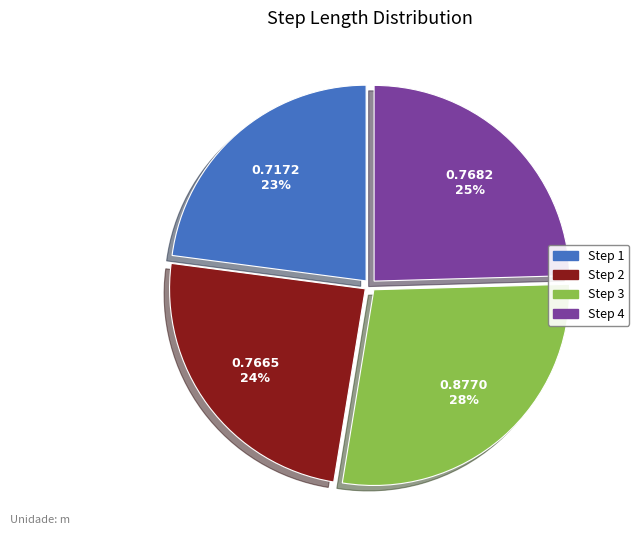

To the nearest percent, what is the average slice percentage?

25%